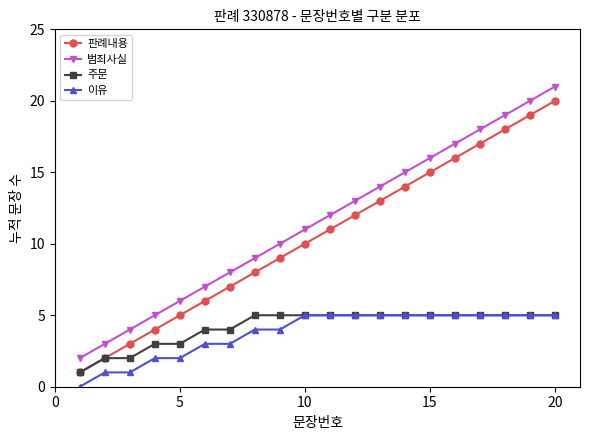

True or false: 판례내용 has more than 0 interior local peaks.

False